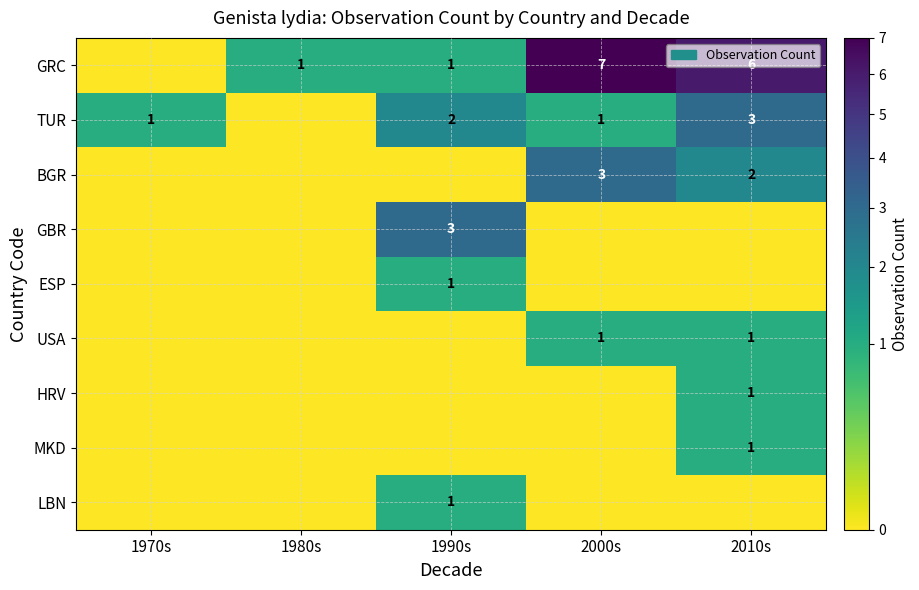

What is the sum of the GRC values at 1990s and 2000s?

8